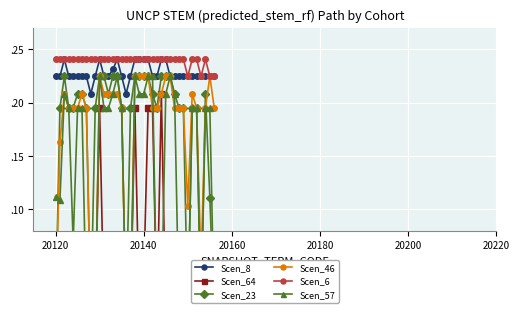

What is the difference between the second highest and minimum values in the Scen_46 series?

0.2